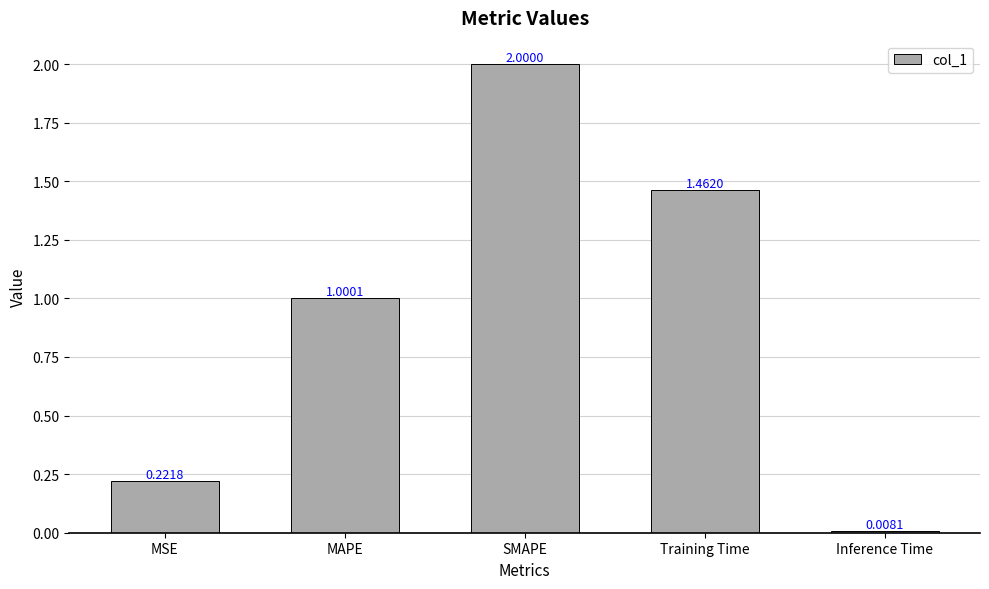

Count the number of categories in the chart.

5